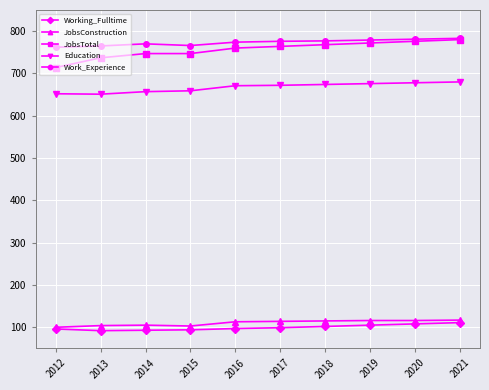

What is the difference between the highest and lowest values at 2017?

677